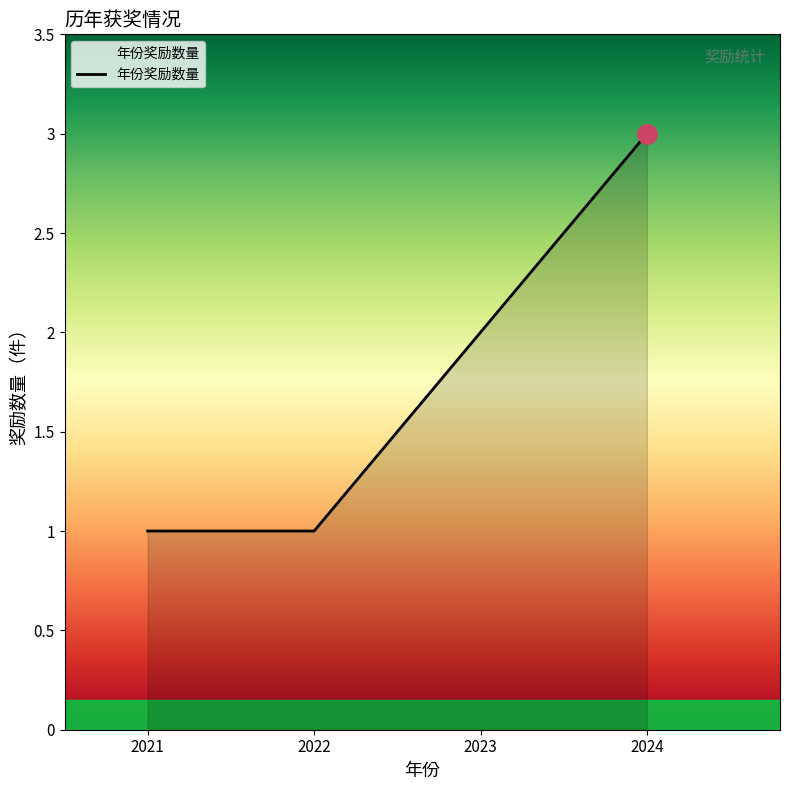

Is it true that the value at 2022 is 1?

True